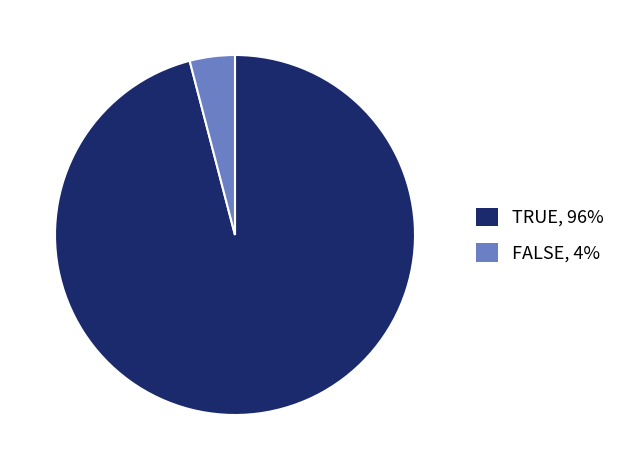

Is it true that TRUE, 96% is 96% of the pie?

True